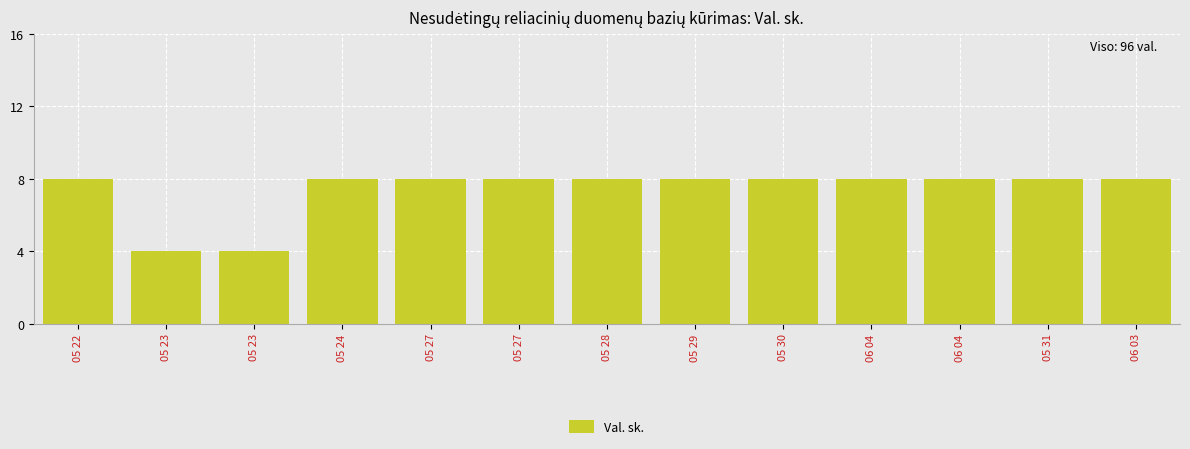

Approximately how many times larger is the value at 06 04 compared to 05 23?

2.0